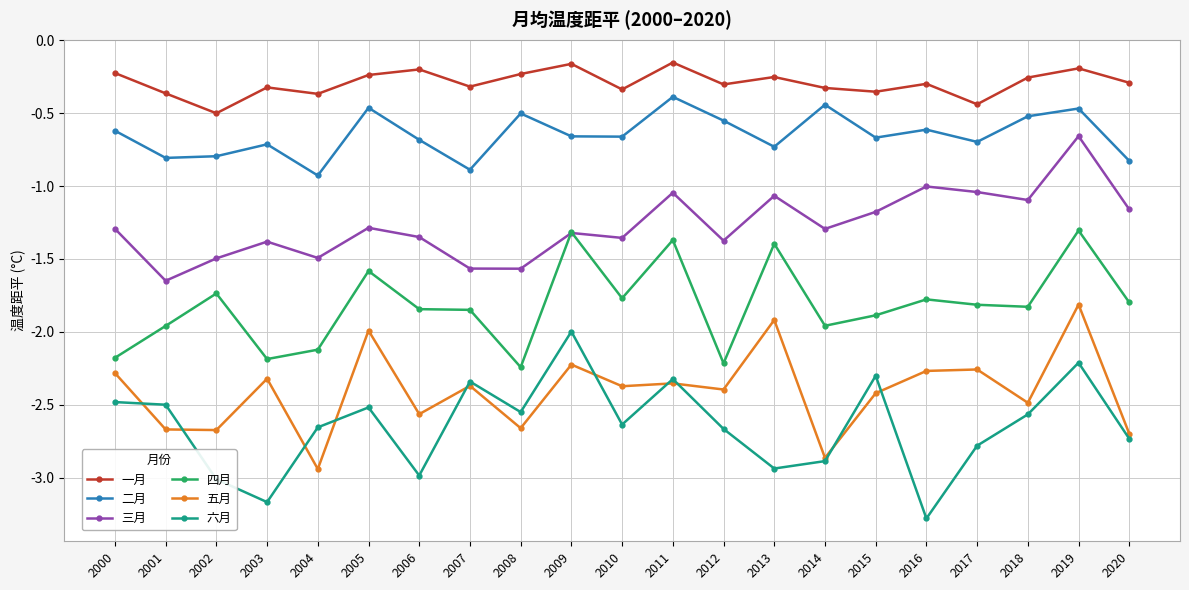

True or false: 一月 and 六月 cross at least once.

False